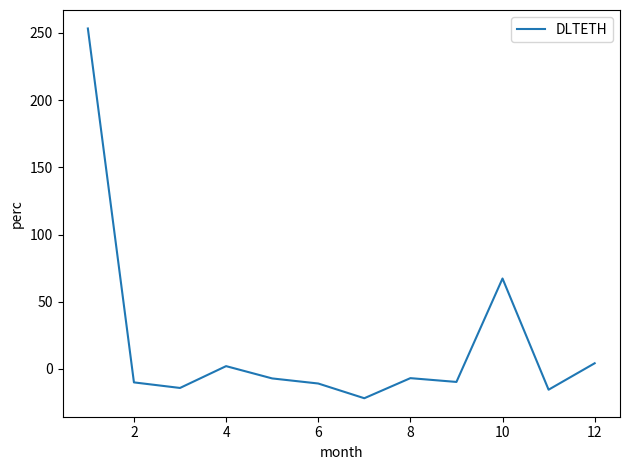

What is the difference between the maximum and minimum values?

275.0